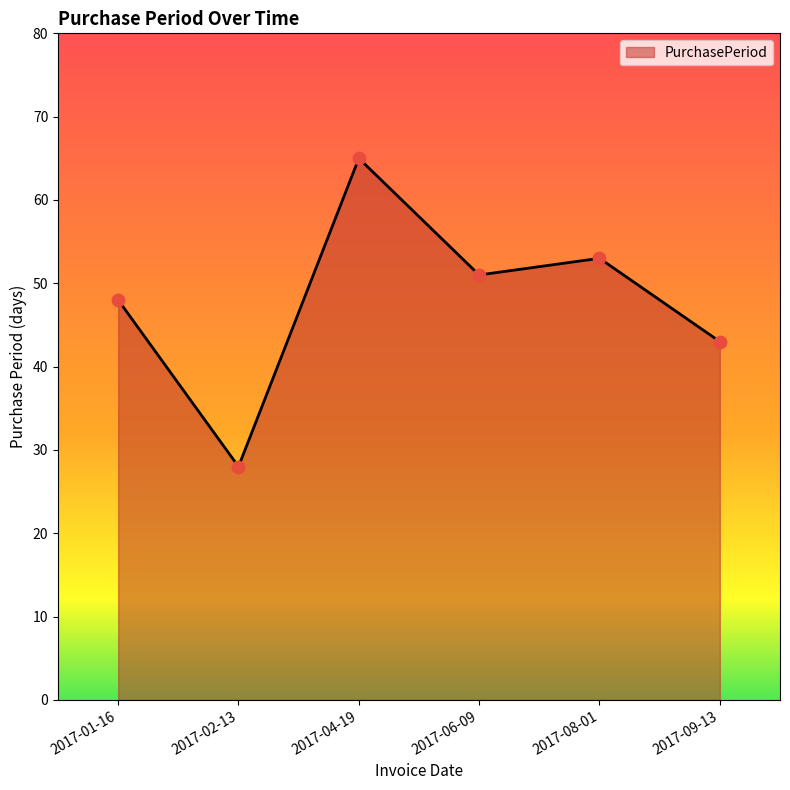

What is the change in value from 2017-01-16 to 2017-04-19?

+17